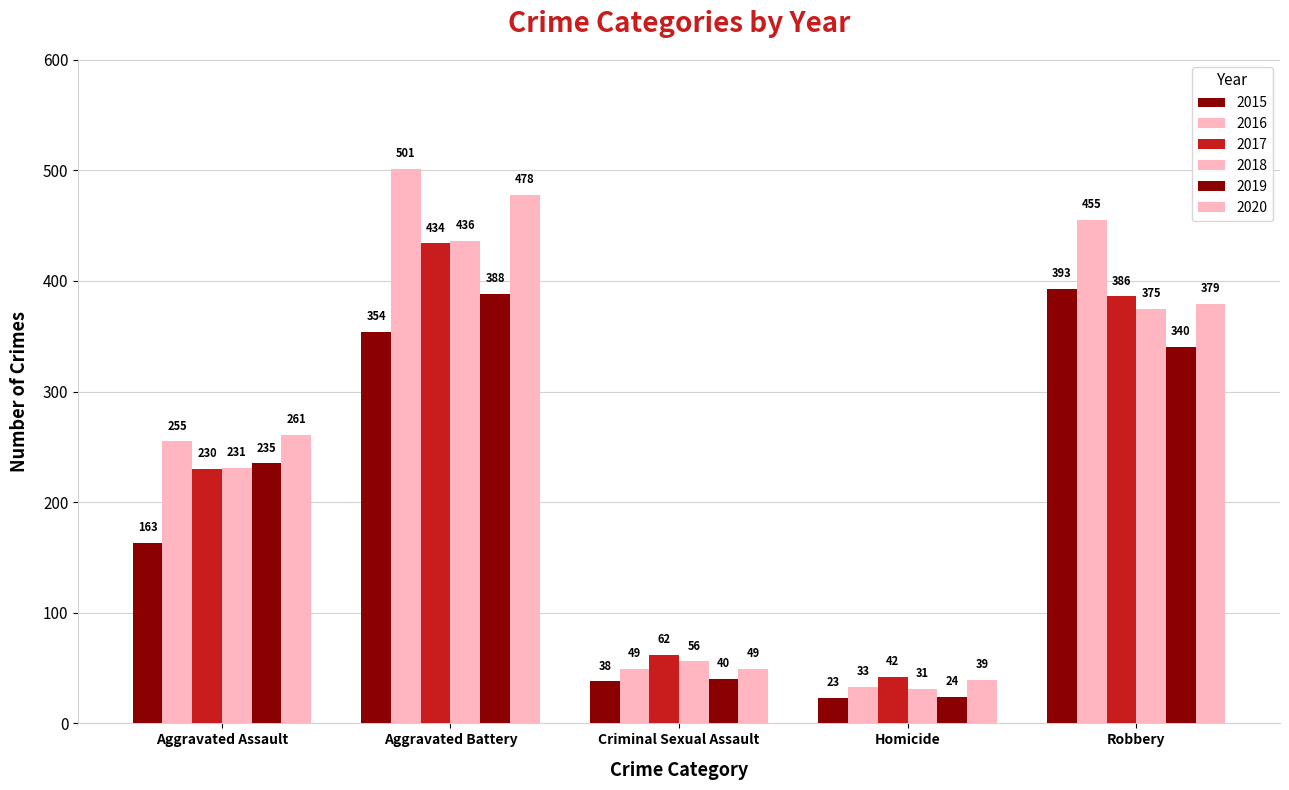

At how many categories does at least one series exceed 496?

1